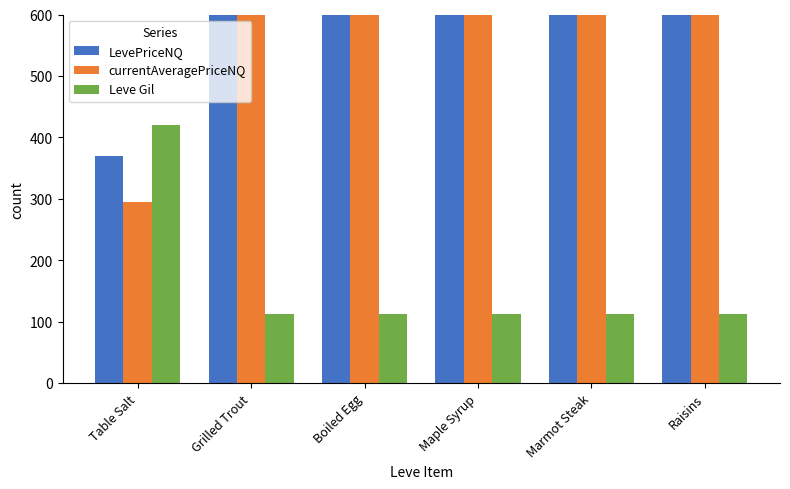

What is the total value across all series at Raisins?

1312.0